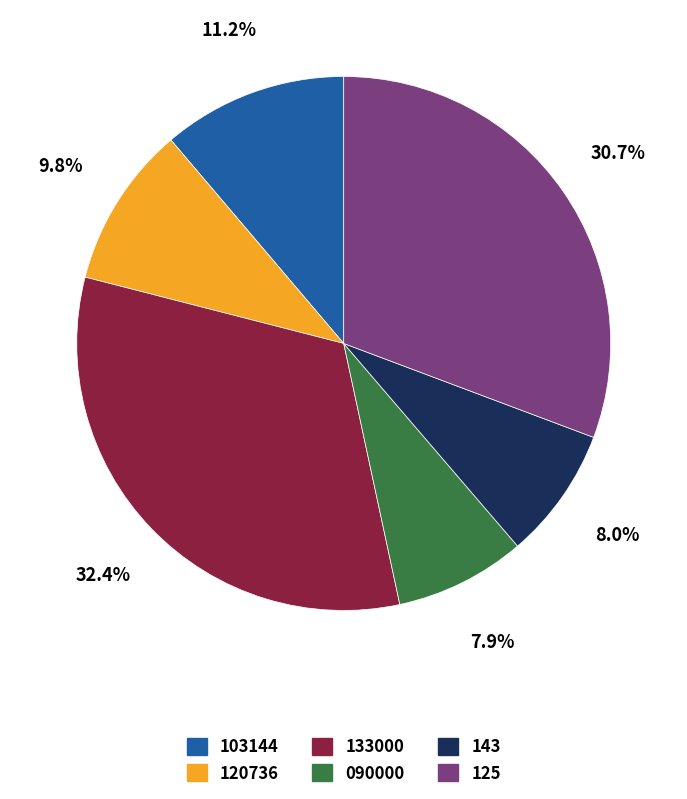

Does 125 represent more than half of the total?

No